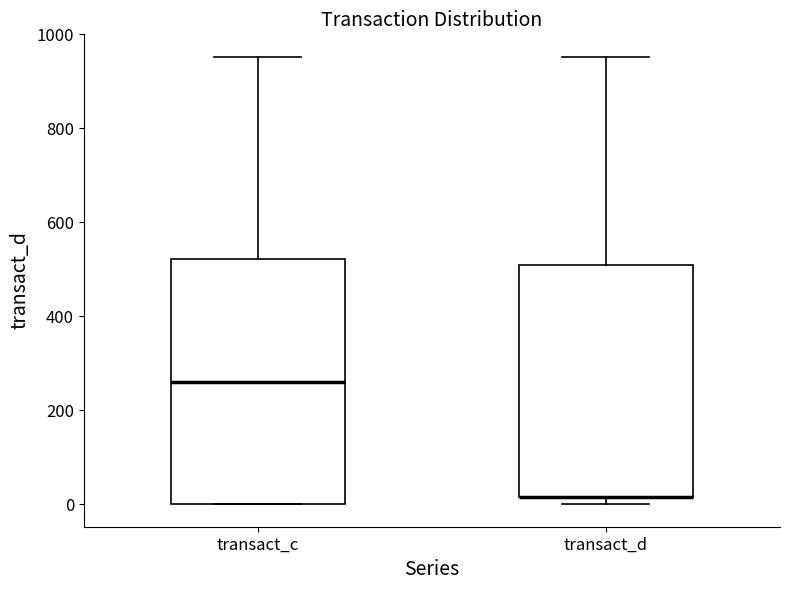

Where does the upper whisker of the box for transact_c end on the y-axis? The values are not printed on the chart, so give them approximately, as read against the axis.

960